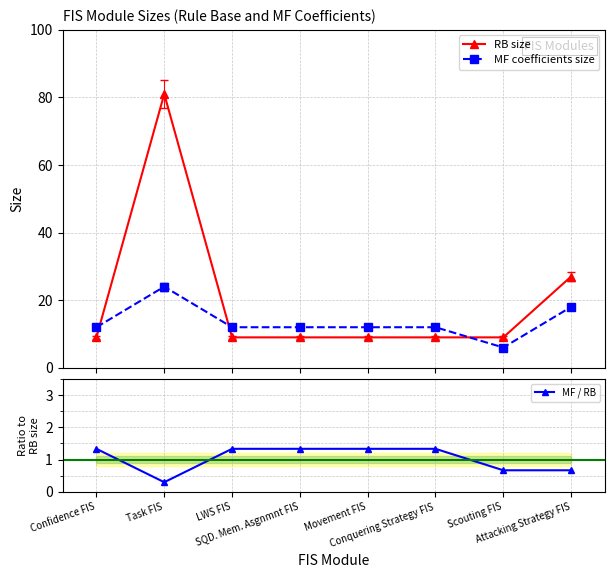

What is the smallest value displayed?

0.3